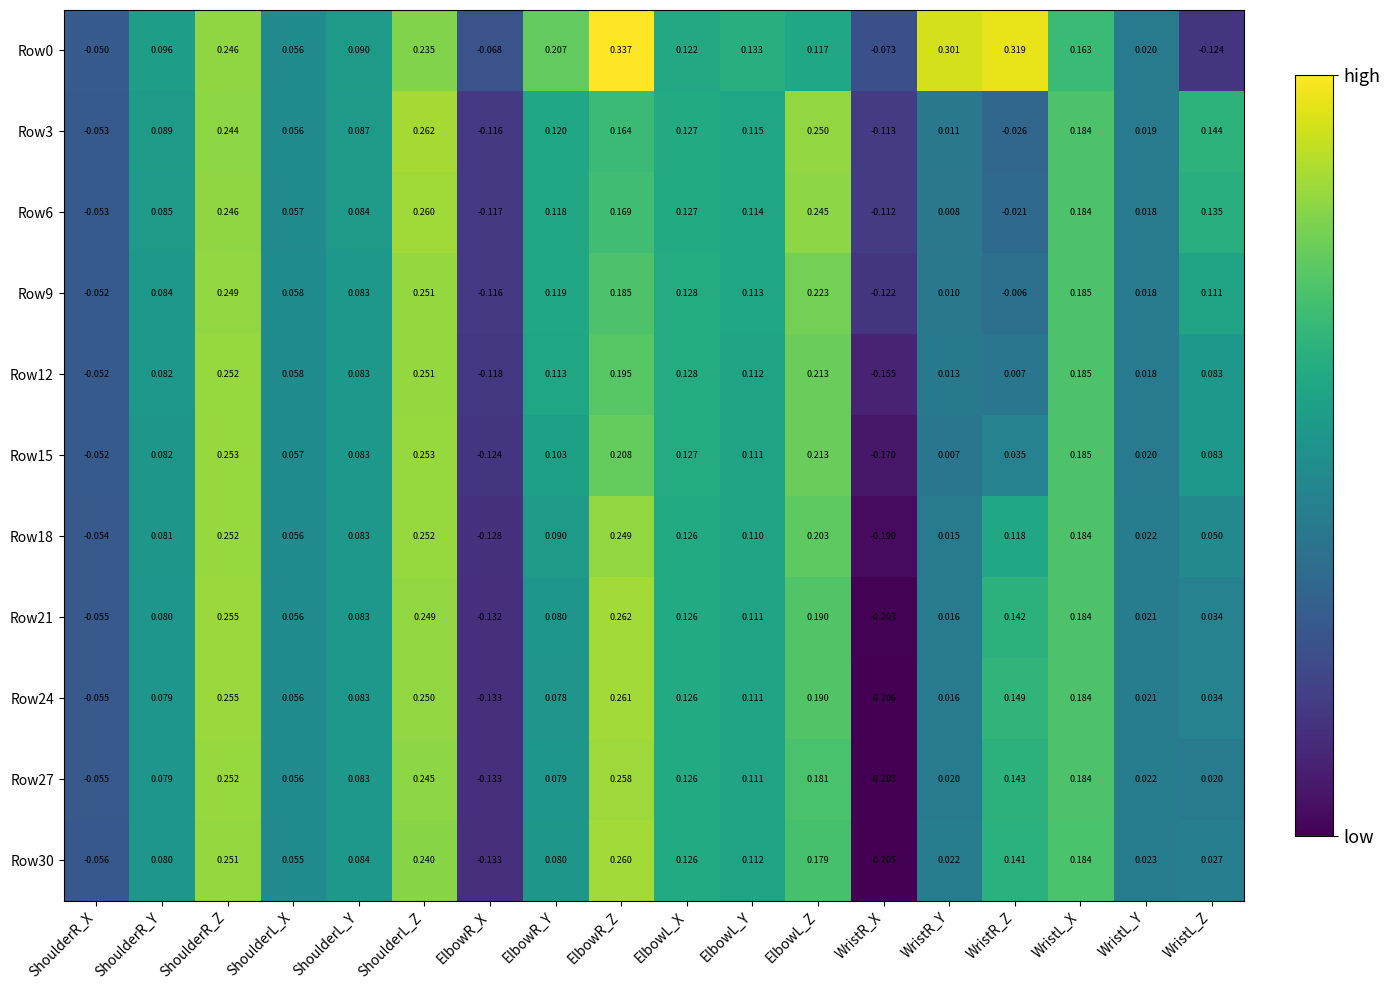

At which category is the sum across all series the highest?

ShoulderR_Z